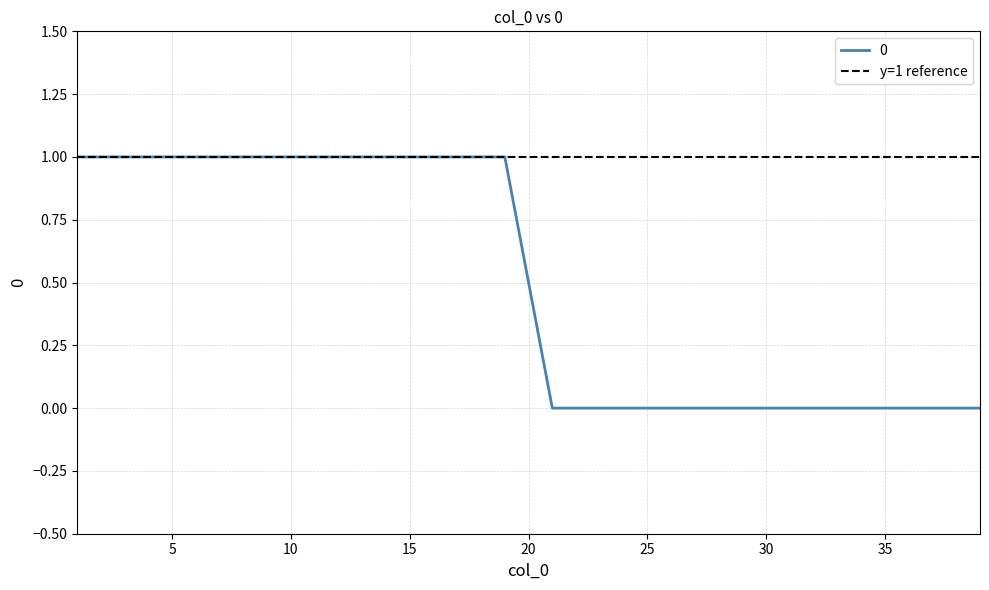

What is the difference between the maximum and second lowest values?

1